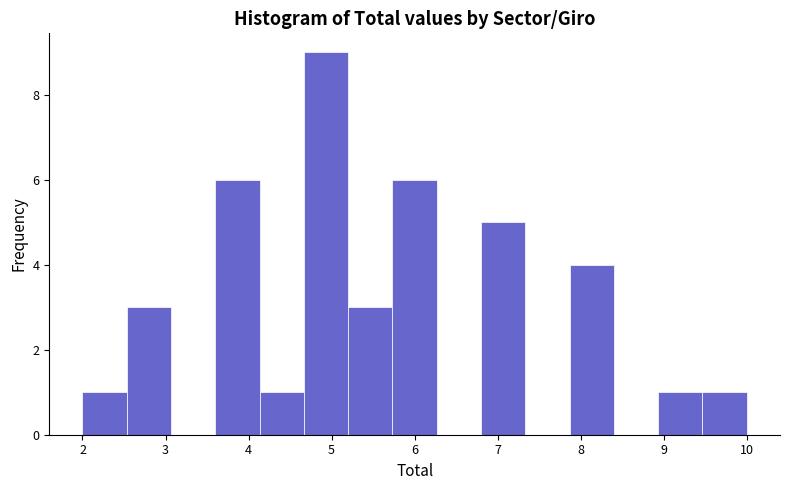

Reading left to right, transcribe this chart: for each bar, give the range it covers on the x-axis and its height. Neither the bar edges nor the heights are printed on the chart, so give them approximately, as read against the axes.

2.0 to 2.5: 1
2.5 to 3.1: 3
3.1 to 3.6: 0
3.6 to 4.1: 6
4.1 to 4.7: 1
4.7 to 5.2: 9
5.2 to 5.7: 3
5.7 to 6.3: 6
6.3 to 6.8: 0
6.8 to 7.3: 5
7.3 to 7.9: 0
7.9 to 8.4: 4
8.4 to 8.9: 0
8.9 to 9.5: 1
9.5 to 10.0: 1